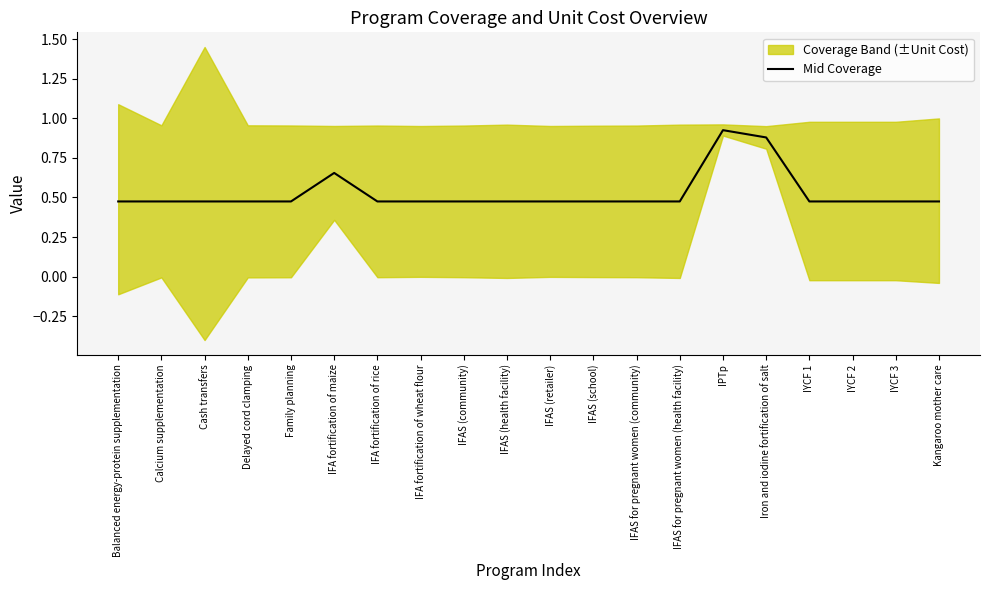

Does the chart display data point markers on the line(s)?

No